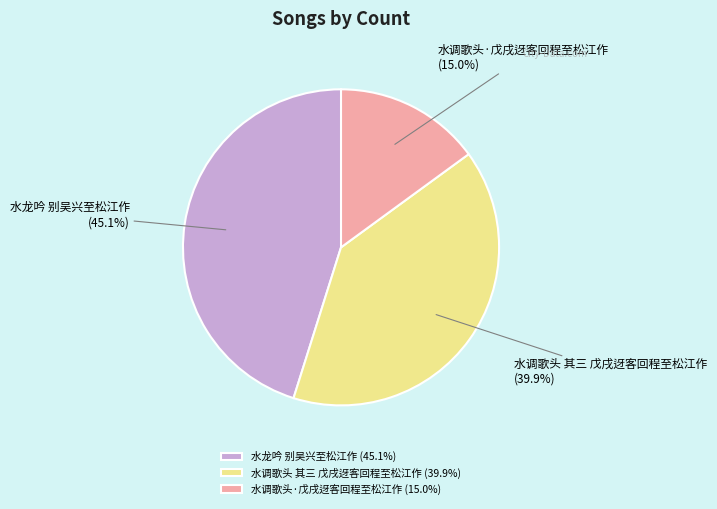

To the nearest percent, what is the difference between the largest and smallest slice percentages?

30%